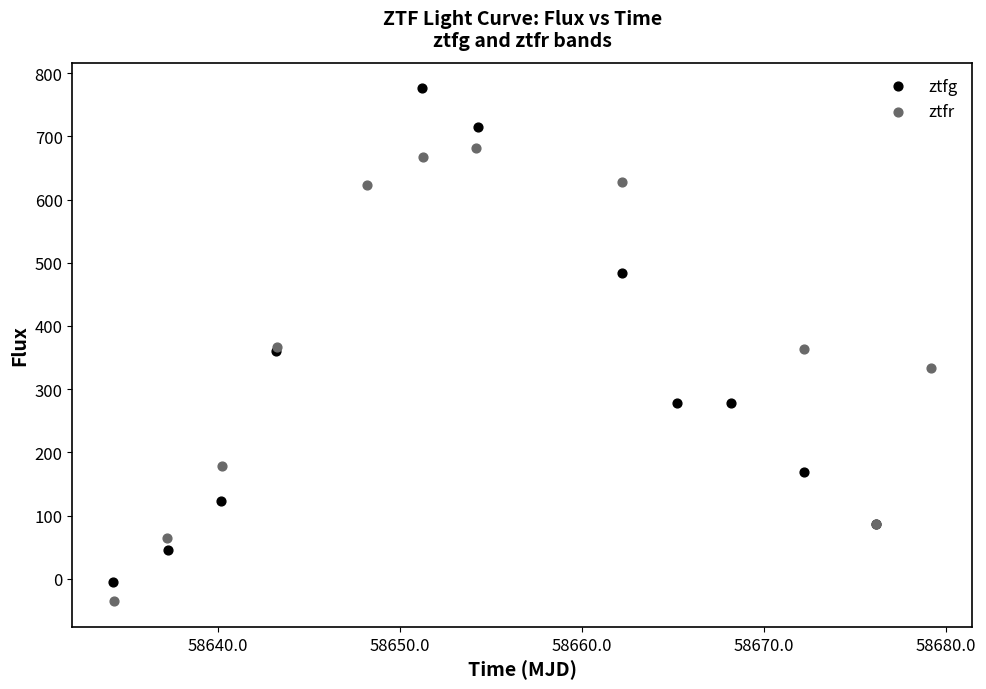

Which series contains the highest Y value?

ztfg